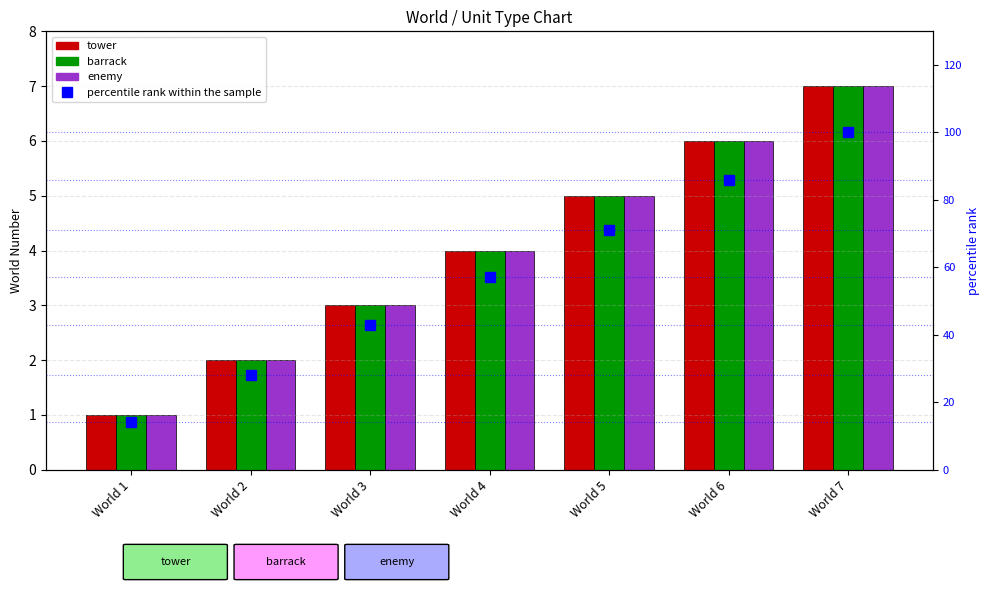

What is the value of the tower bar at the 4th from the left?

4